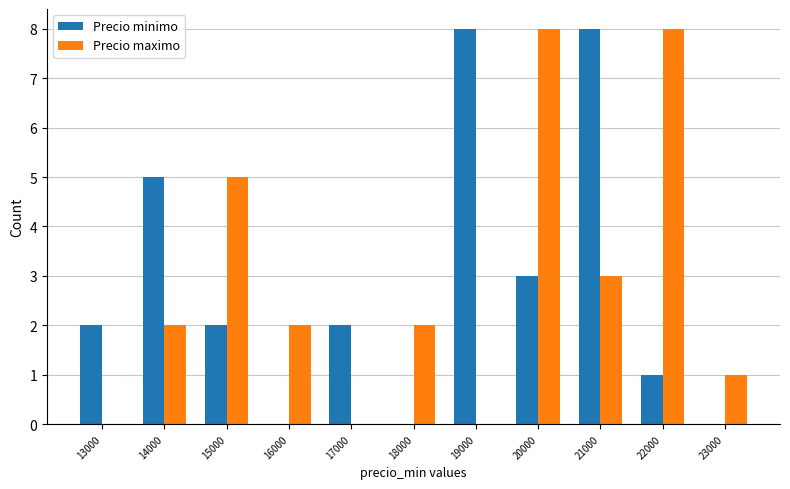

What is the maximum value for Precio minimo?

8